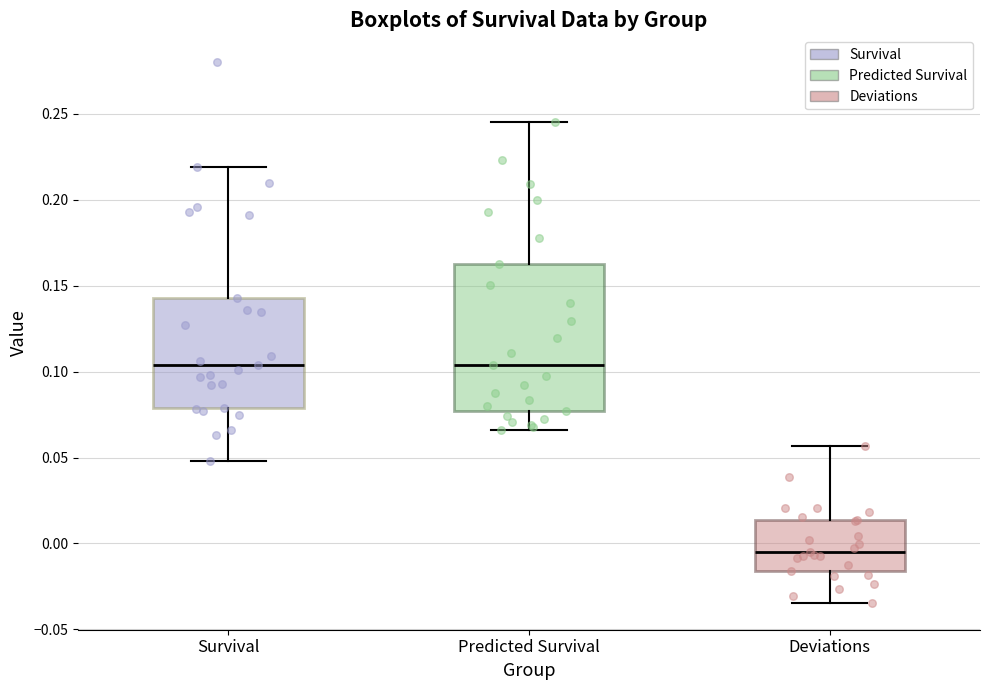

Comparing the boxes themselves (not the whiskers), which one is the tallest?

Predicted Survival